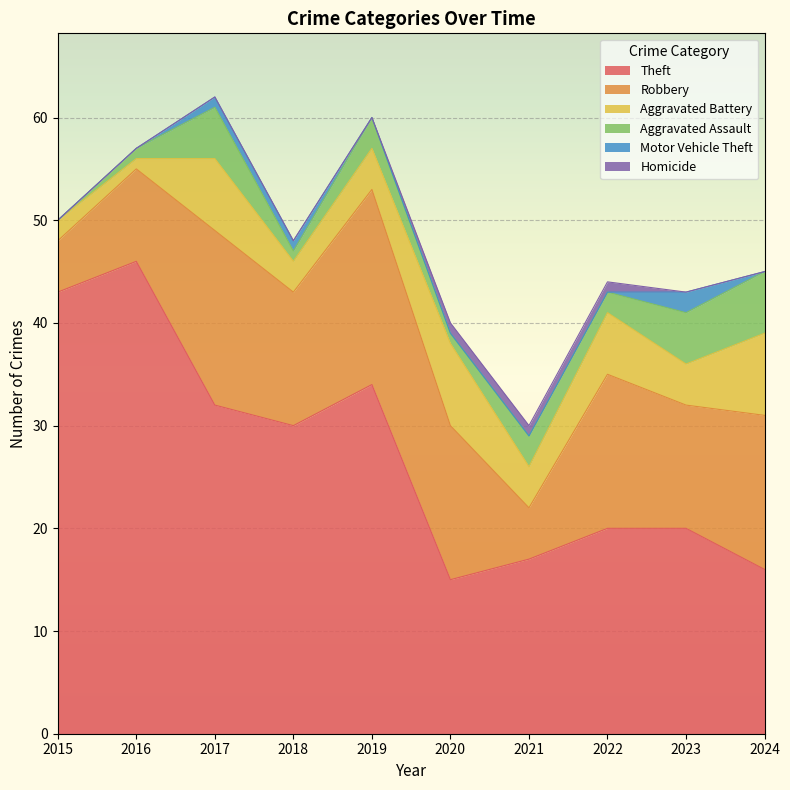

The Aggravated Battery series shows 7 at 2017. True or false?

True